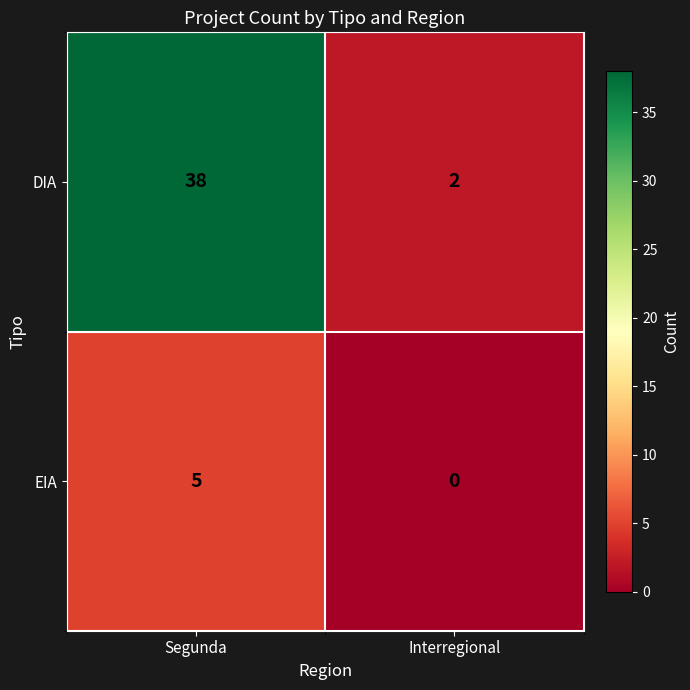

True or false: EIA has a value of 5 at Segunda.

True